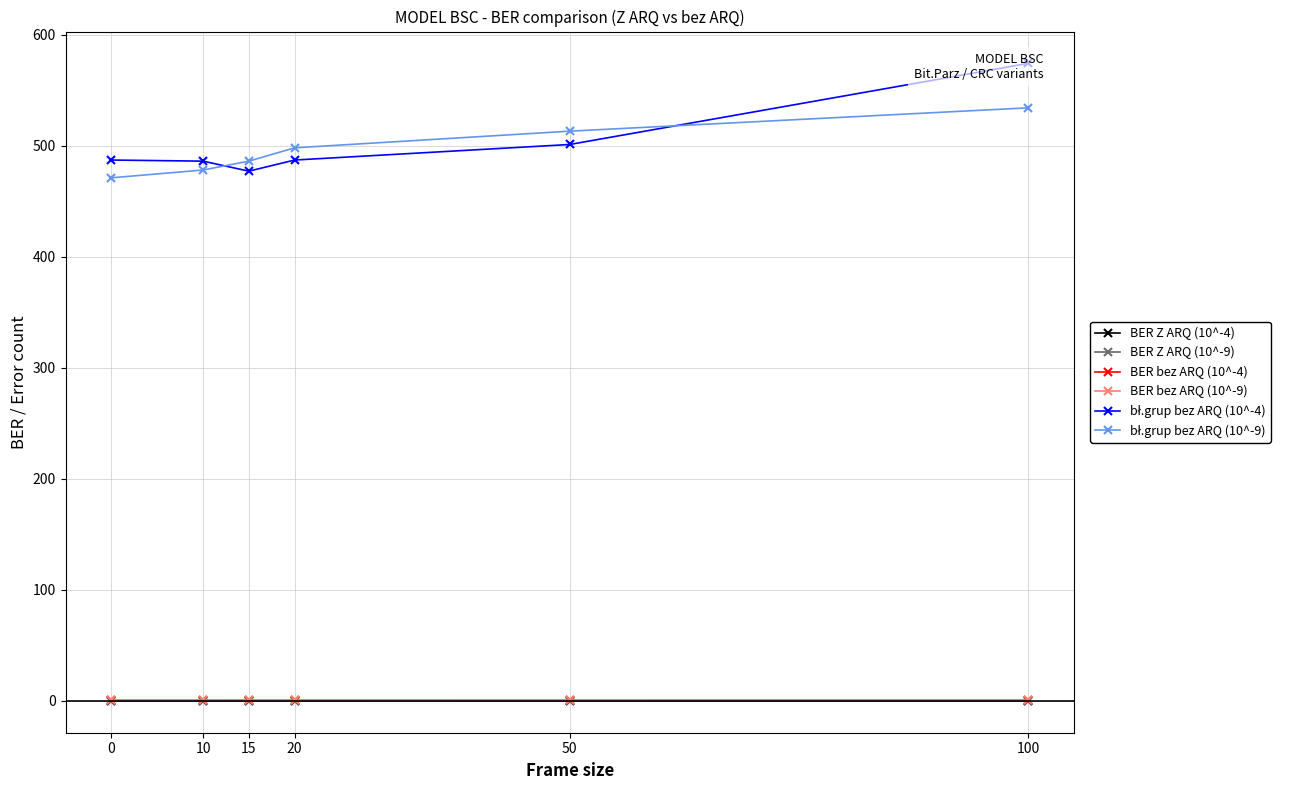

At how many categories does at least one series exceed 504?

2